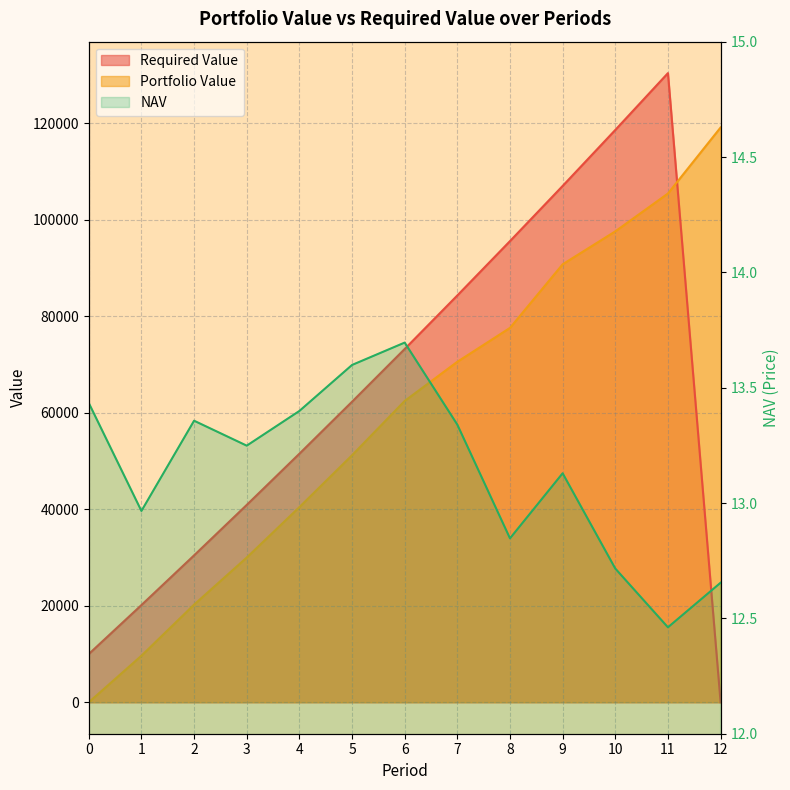

True or false: Portfolio Value has more than 0 points higher than both neighbors.

False